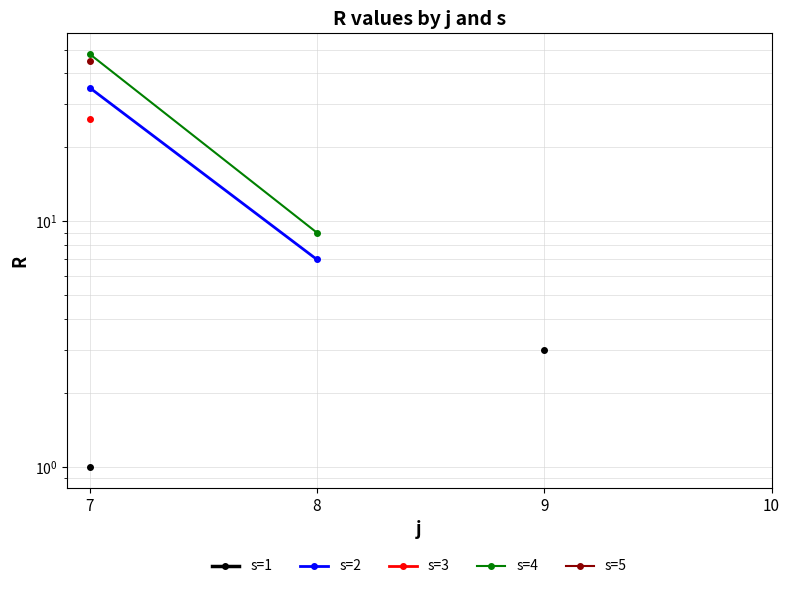

How many lines are shown in the chart?

5